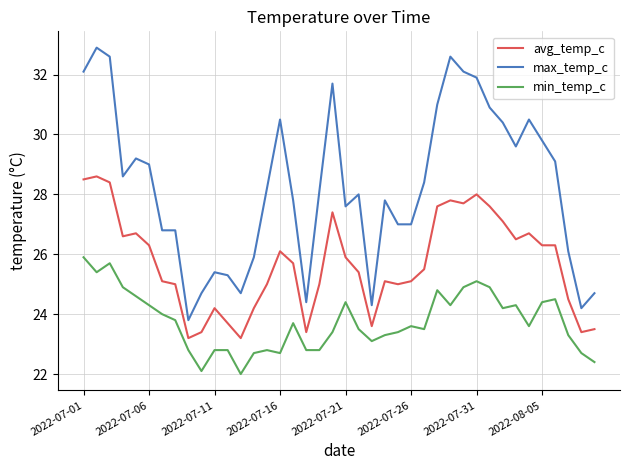

Rank the series by their average value, from highest to lowest.

max_temp_c, avg_temp_c, min_temp_c